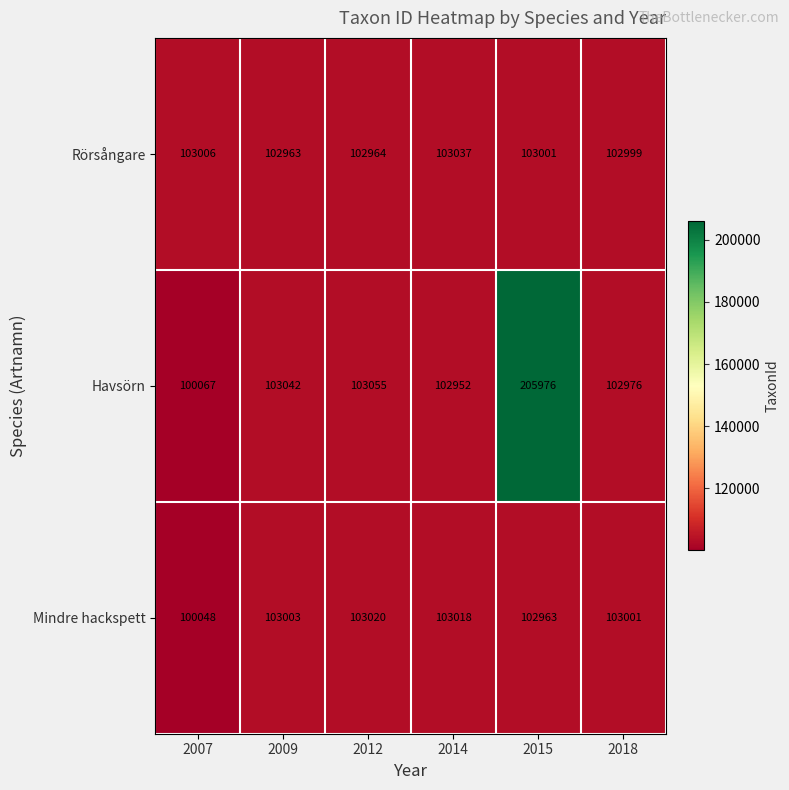

At which category does the chart reach its minimum across all series?

2007